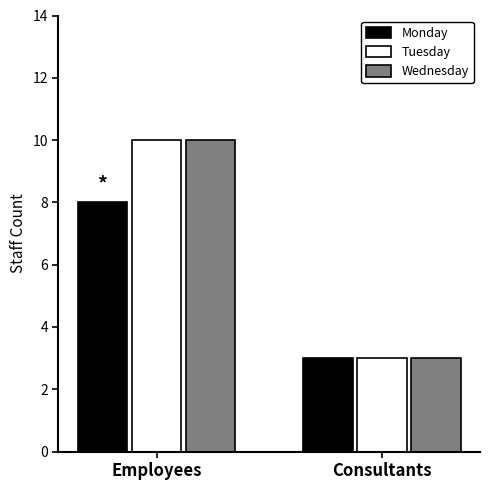

What is the sum of all Tuesday values?

13